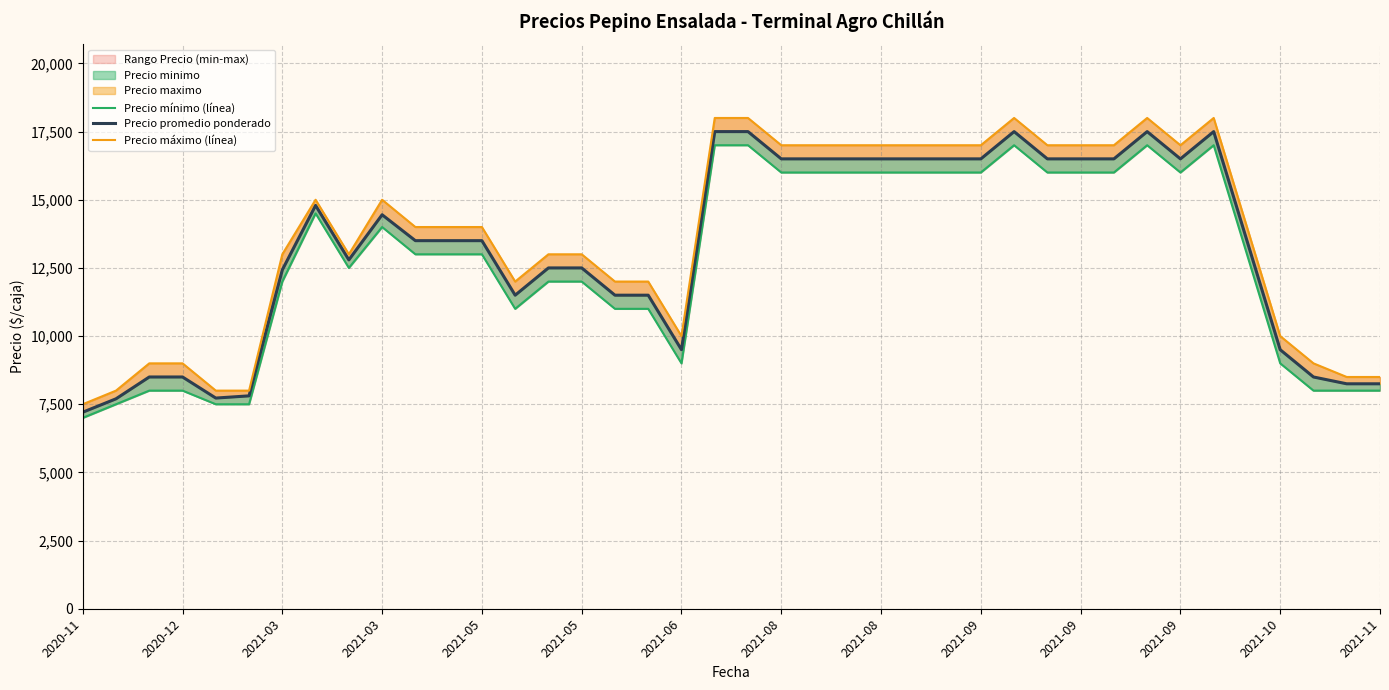

At 35, list the series in order from largest to smallest.

Precio máximo (línea), Precio promedio ponderado, Precio mínimo (línea)